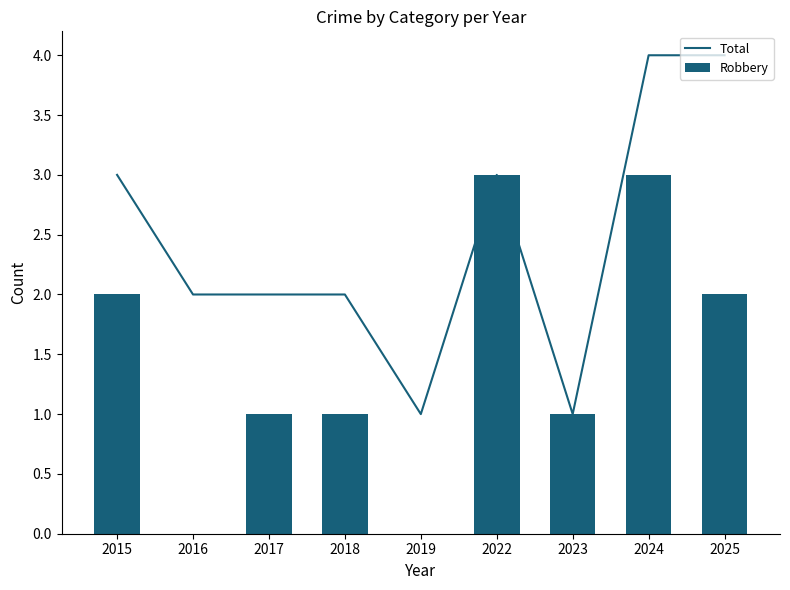

Reading left to right, list all the values displayed in this chart.

Total: 3	2	2	2	1	3	1	4	4
Robbery: 2	0	1	1	0	3	1	3	2